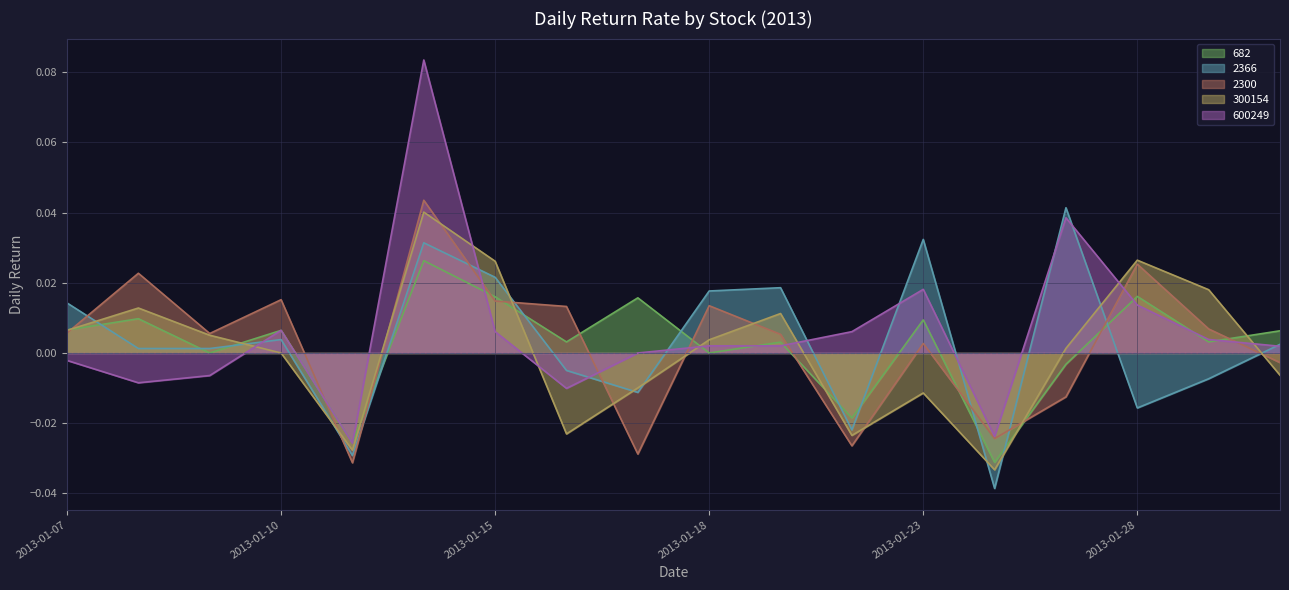

Count the number of data series in this chart.

5